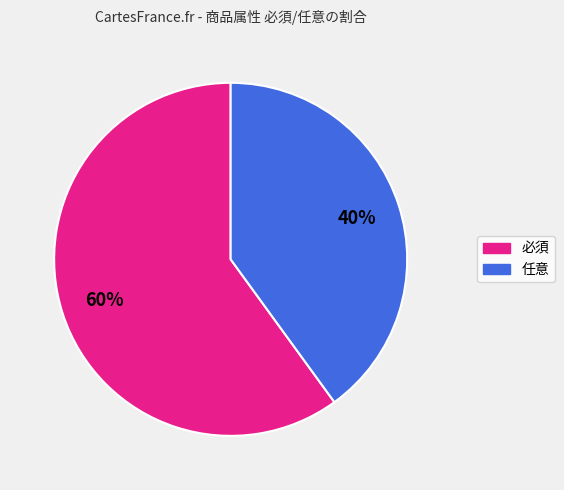

To the nearest percent, what percentage of the pie is 任意?

40%